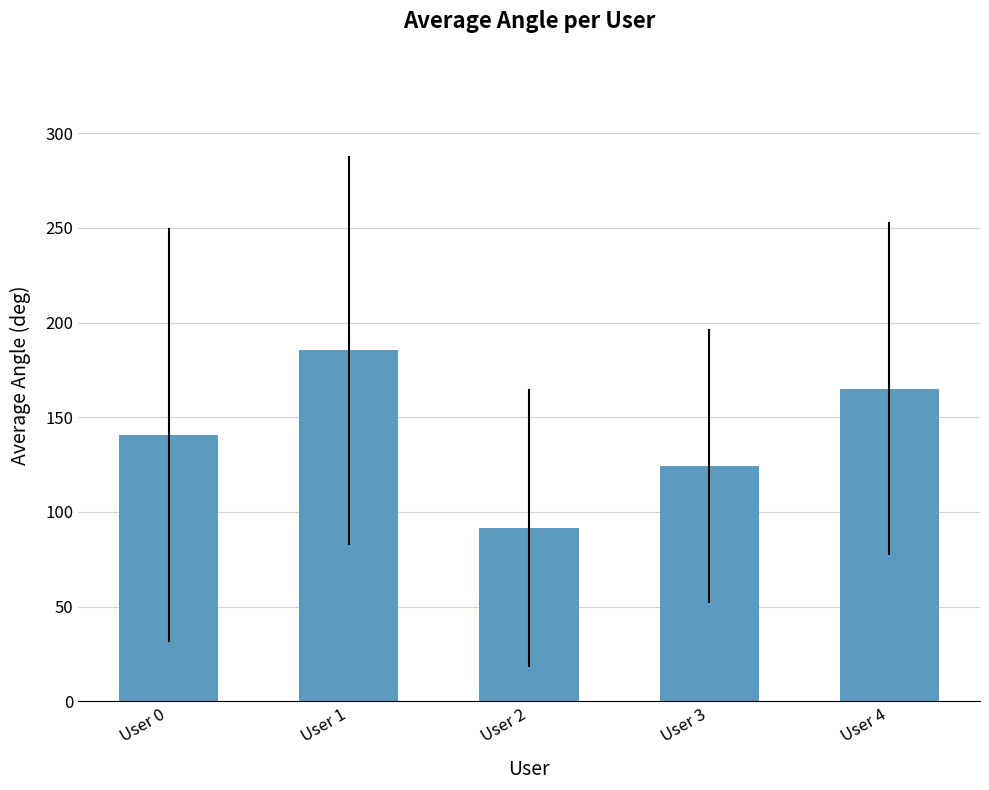

Rank the categories by value from highest to lowest.

User 1, User 4, User 0, User 3, User 2